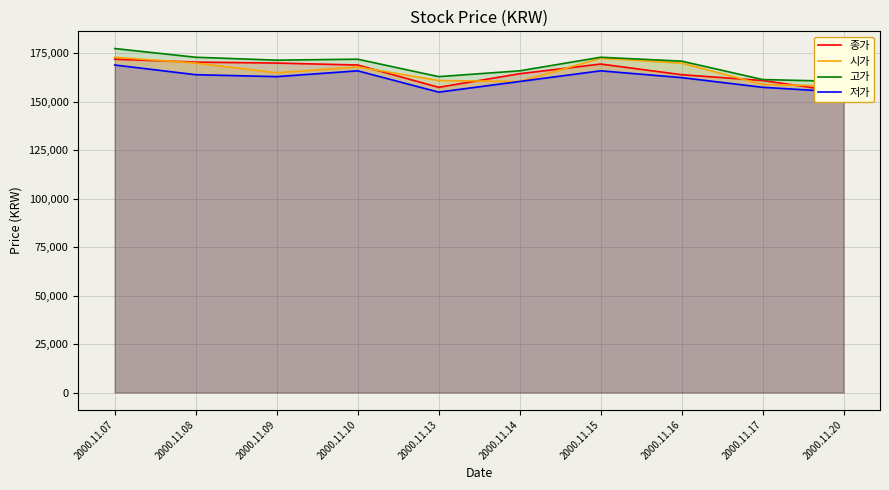

What is the value of the 저가 point at the 6th from the left?

160500